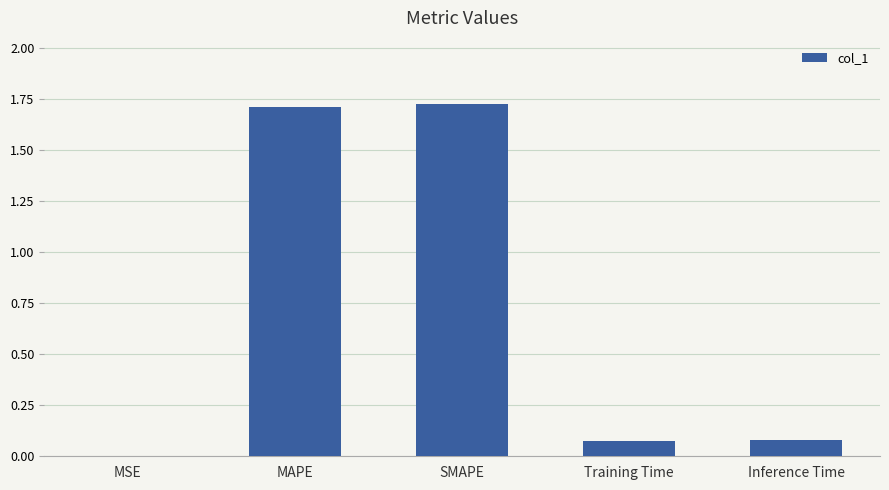

What is the sum of the values at SMAPE and Training Time?

1.8